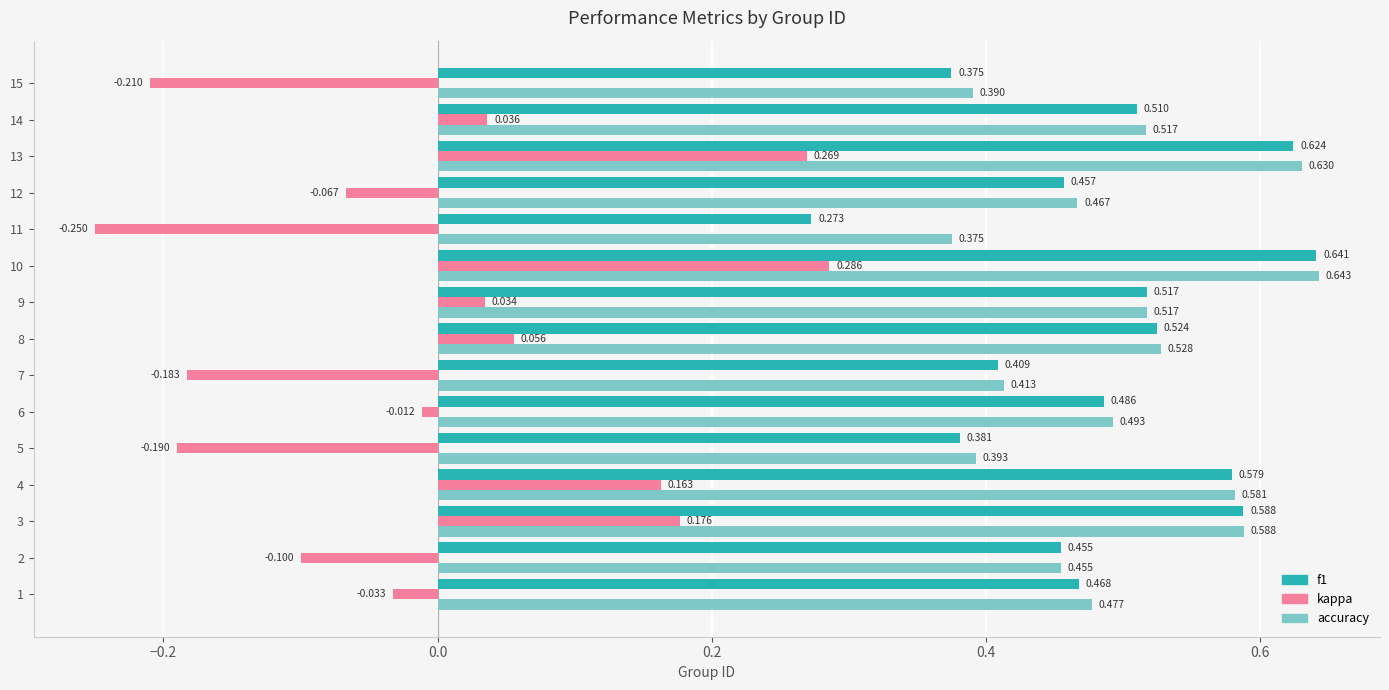

At which category is the sum across all series the highest?

10